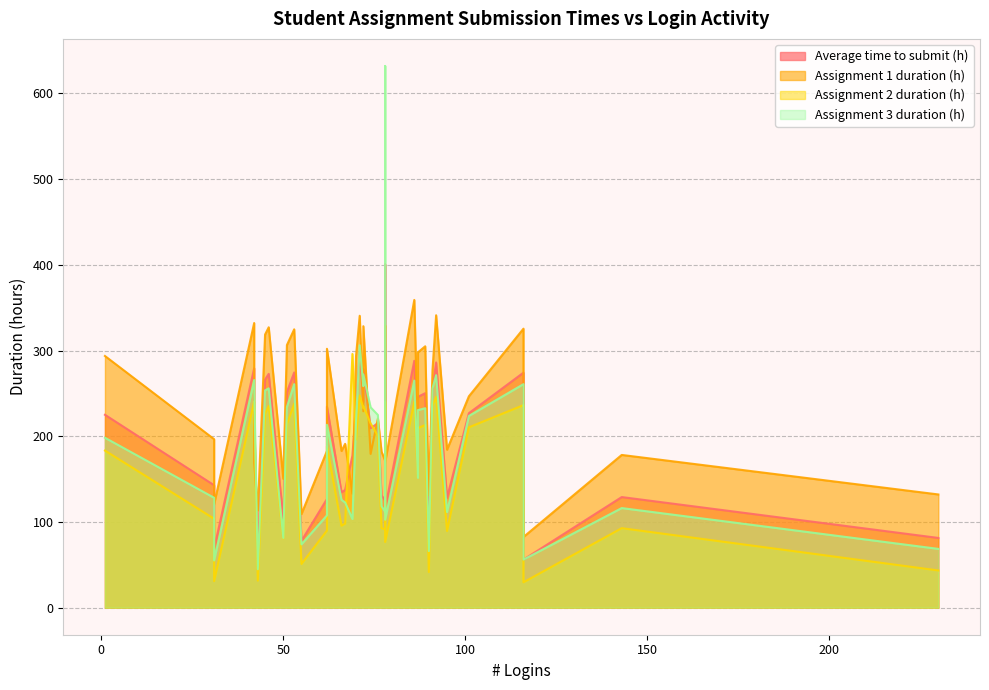

What is the maximum value for Assignment 1 duration (h)?

359.0